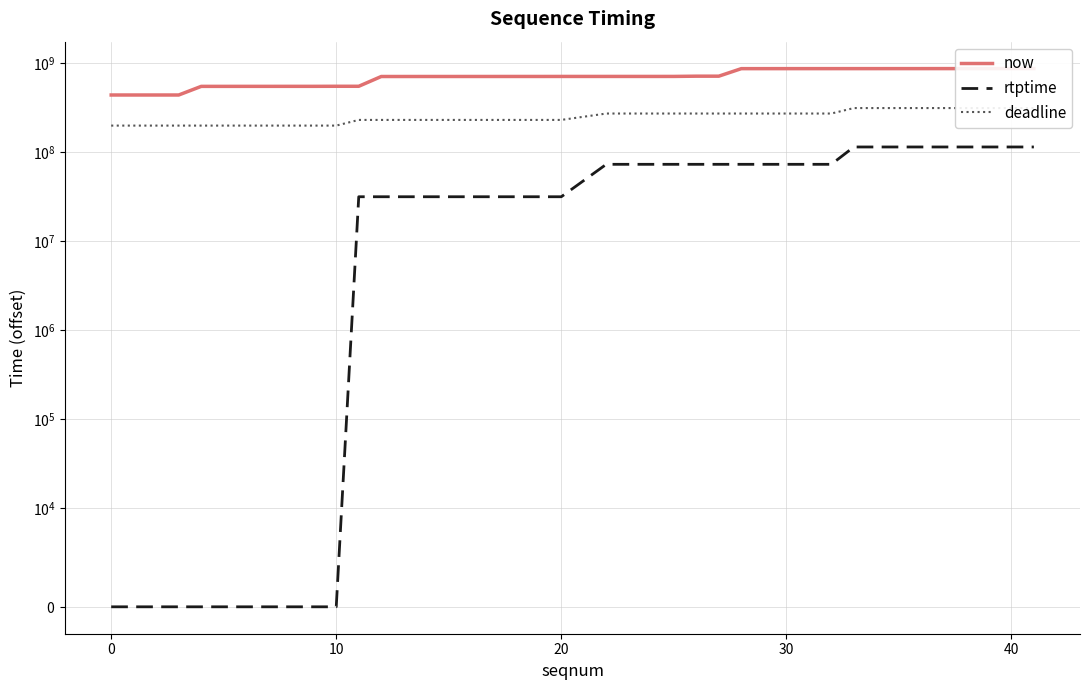

True or false: now has more than 2 interior local peaks.

False